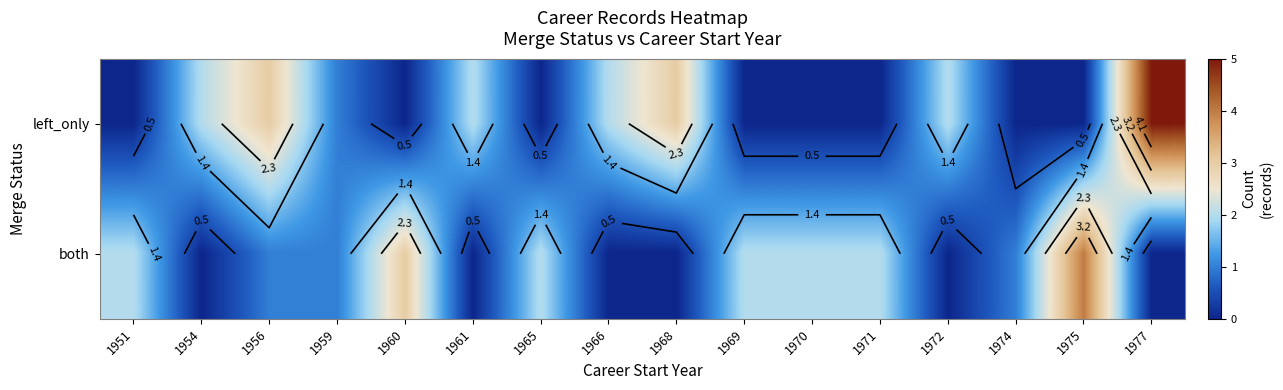

Which label corresponds to the smallest value in the chart?

1951